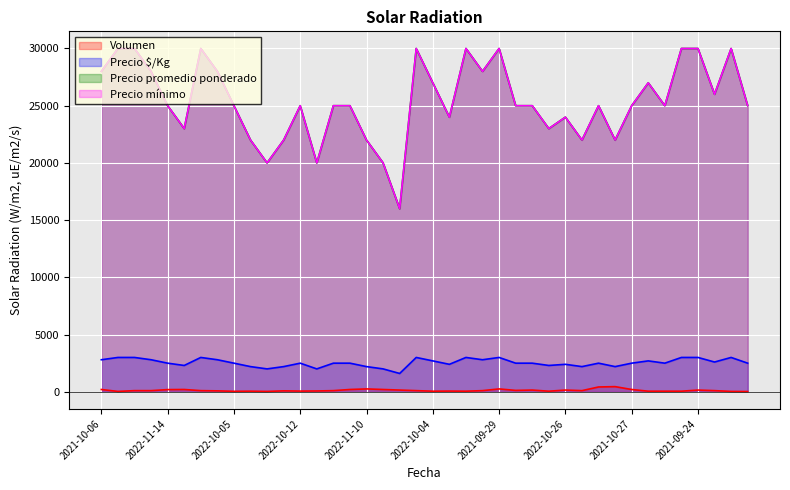

What is the difference between the maximum and minimum values in the Precio promedio ponderado series?

1400